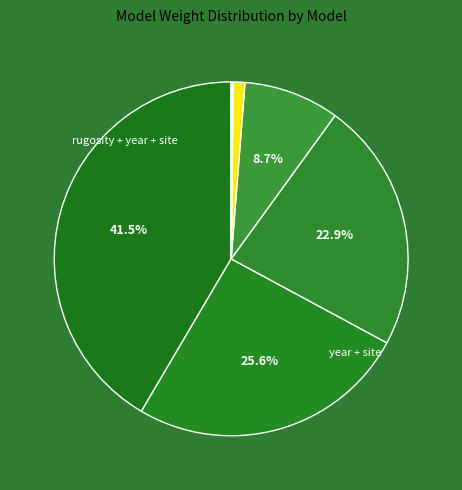

To the nearest percent, what is the average slice percentage?

11%